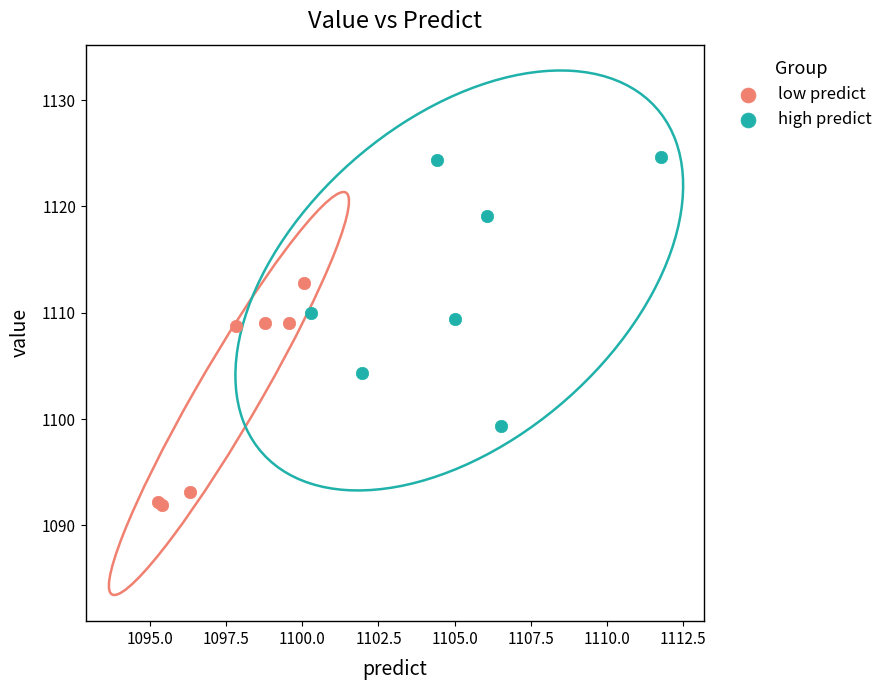

Which series has the widest spread of Y values?

high predict